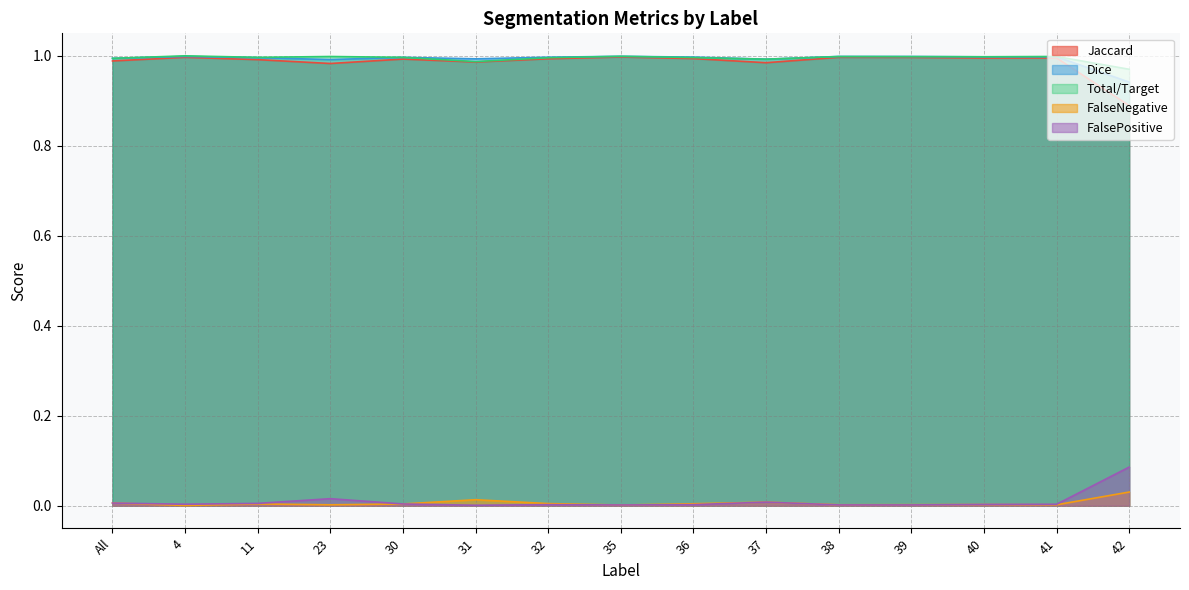

Rank the categories by Jaccard value from highest to lowest.

35, 4, 38, 39, 41, 40, 36, 32, 30, 11, All, 31, 37, 23, 42